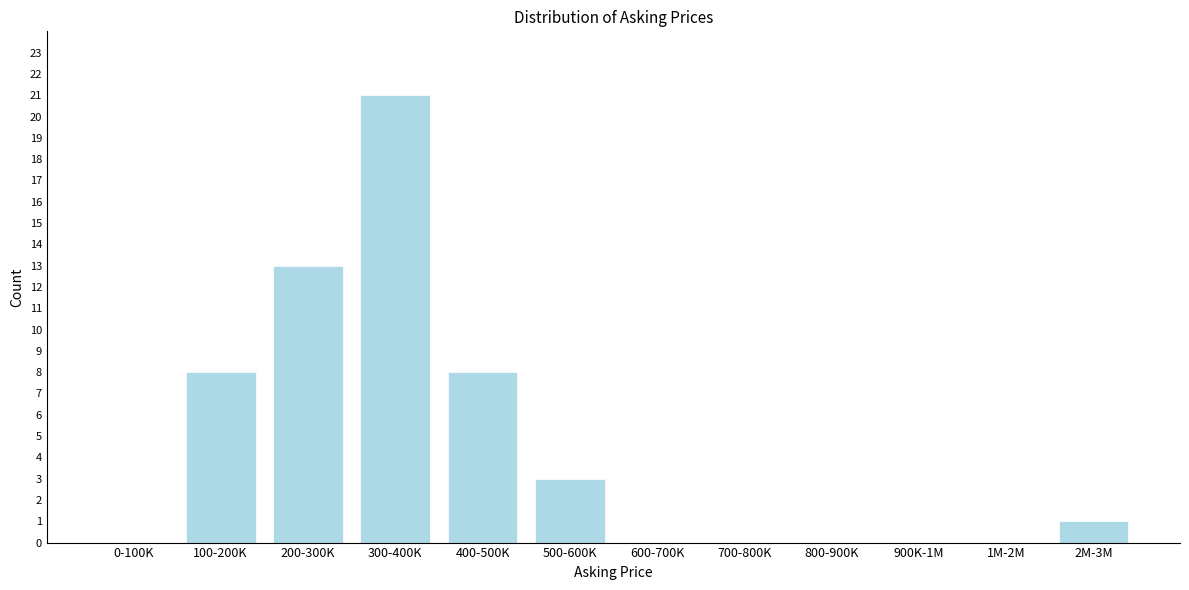

Reading left to right, what are all the values shown in this chart?

0-100K=0	100-200K=8	200-300K=13	300-400K=21	400-500K=8	500-600K=3	600-700K=0	700-800K=0	800-900K=0	900K-1M=0	1M-2M=0	2M-3M=1